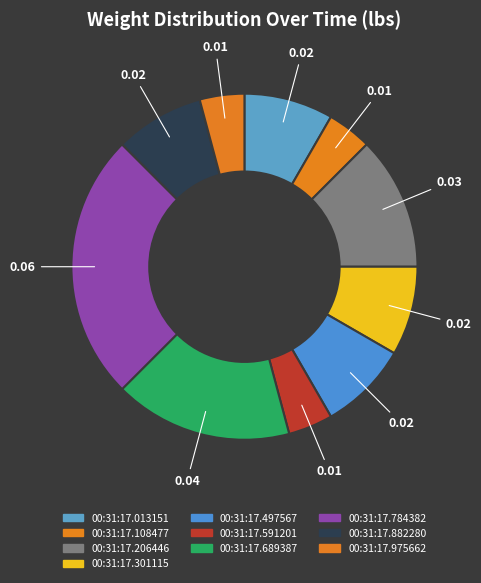

The 00:31:17.784382 slice represents 25% of the pie. True or false?

True